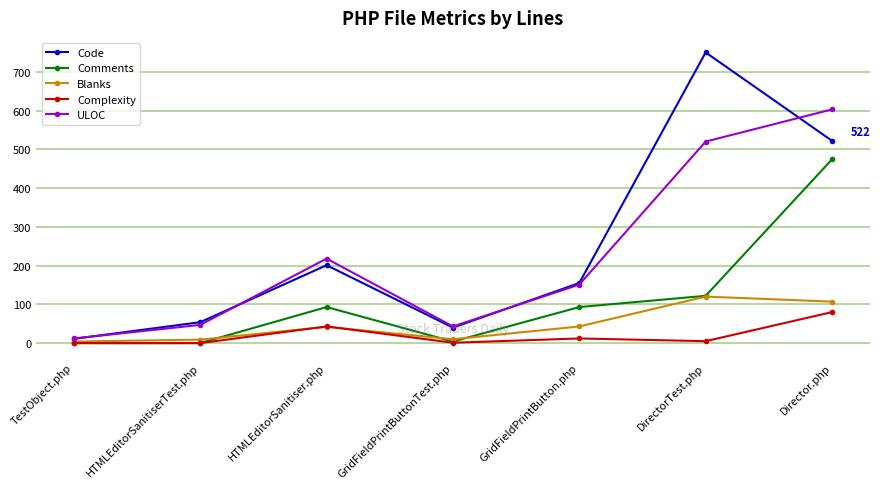

Count the number of categories in the chart.

7